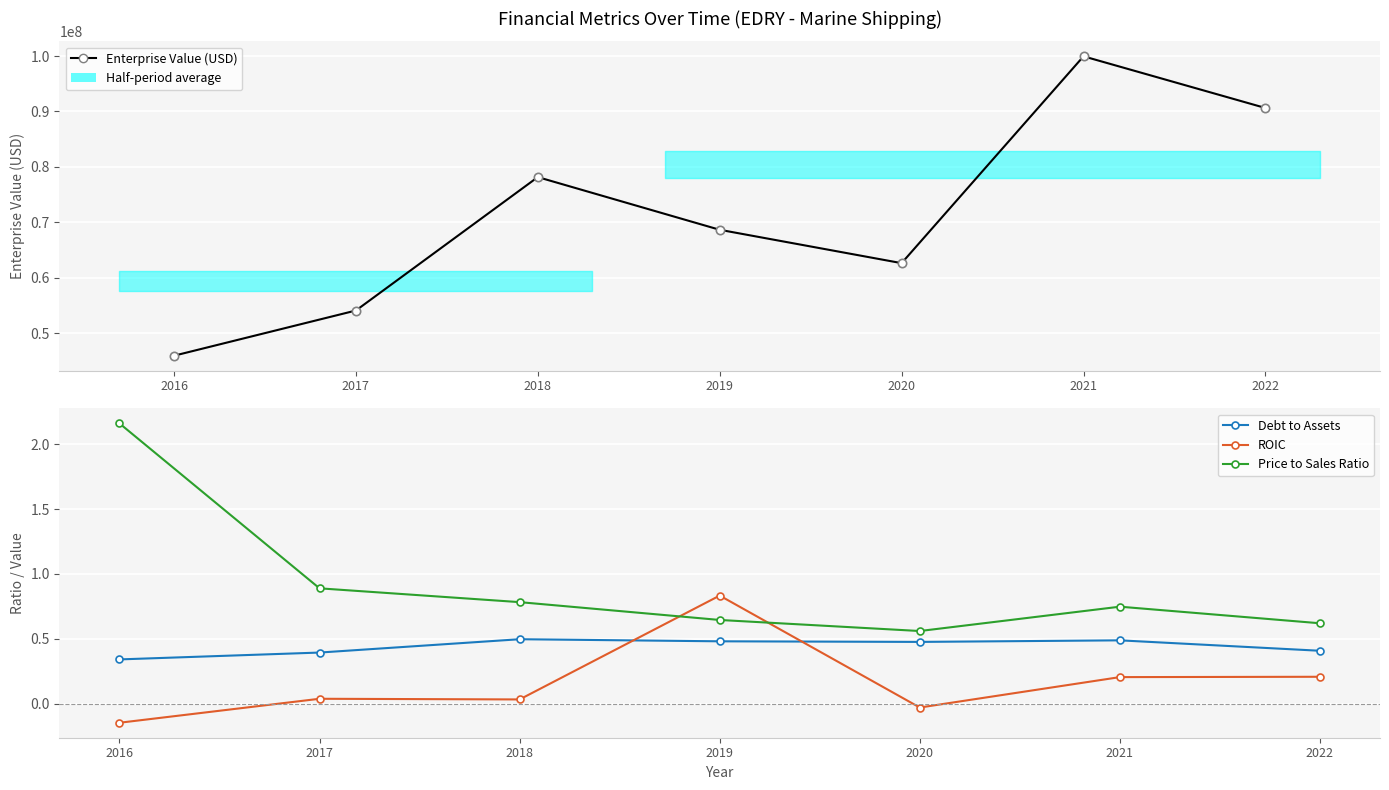

How many data points does each series have?

7